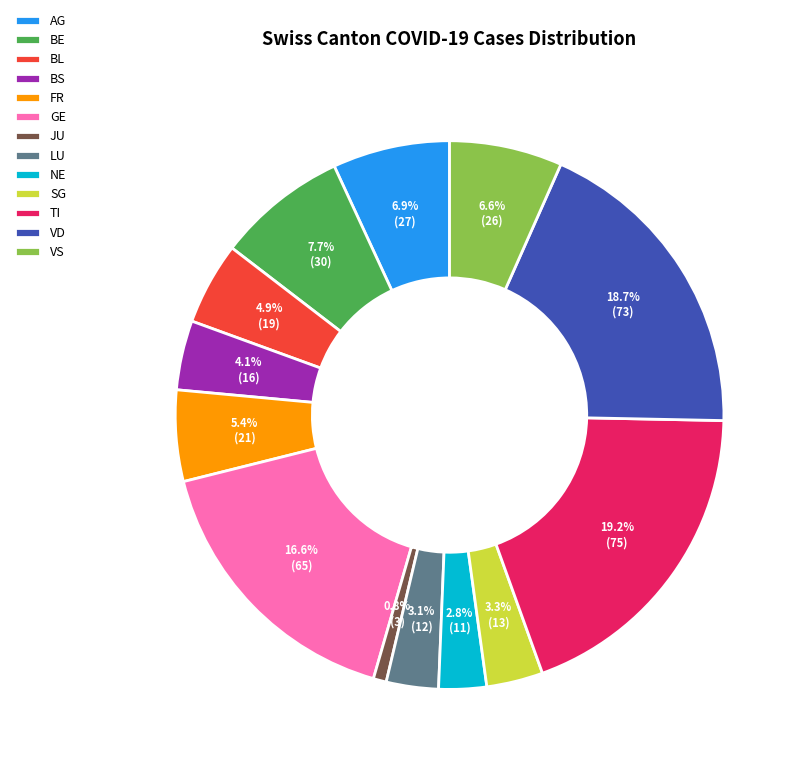

Combined, do BL and VS account for over 50%?

No